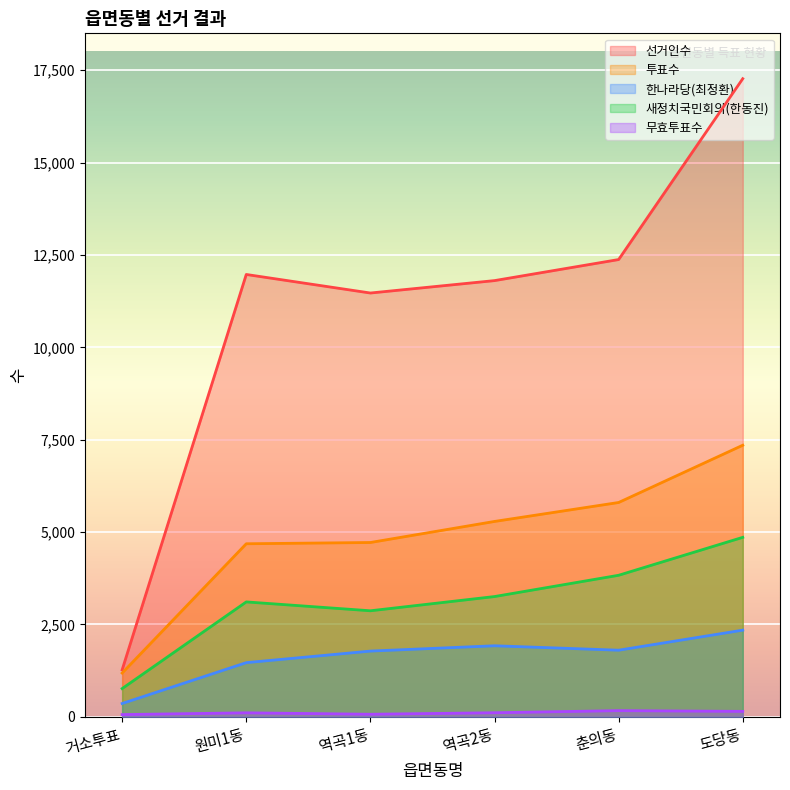

What is the average value of the 선거인수 series?

11028